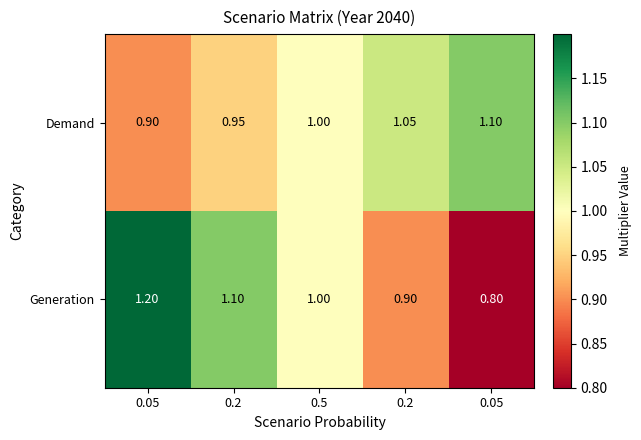

Rank the series by their maximum value, from highest to lowest.

Generation, Demand